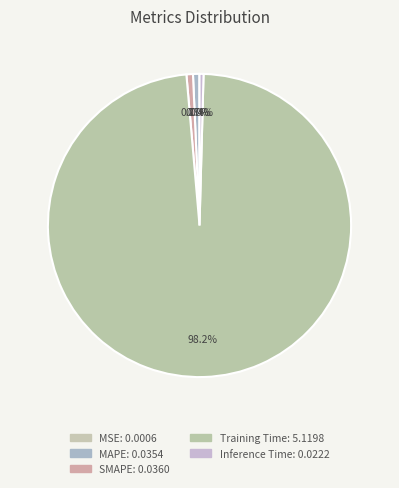

Do Inference Time and MSE together represent more than half of the pie?

No